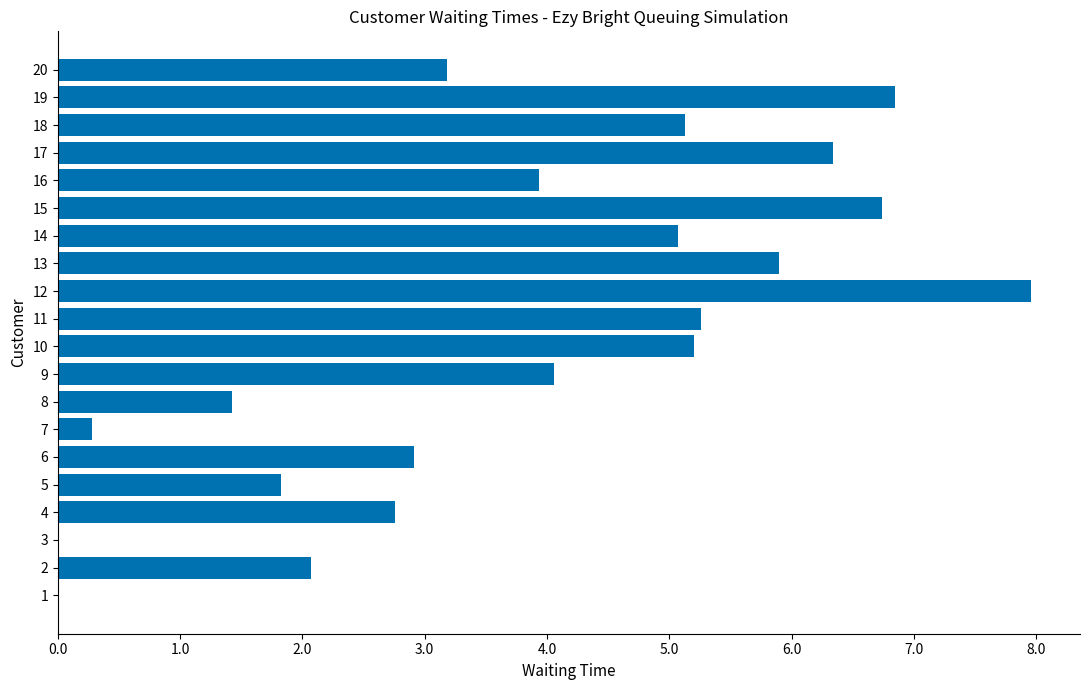

What is the greatest value displayed?

8.0